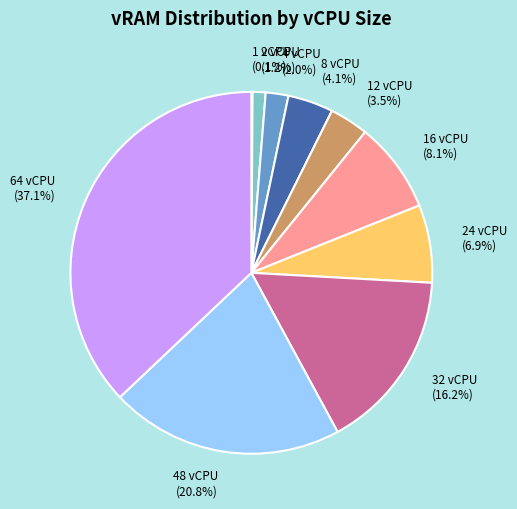

What portion of the pie excludes 64 vCPU?

62.9%